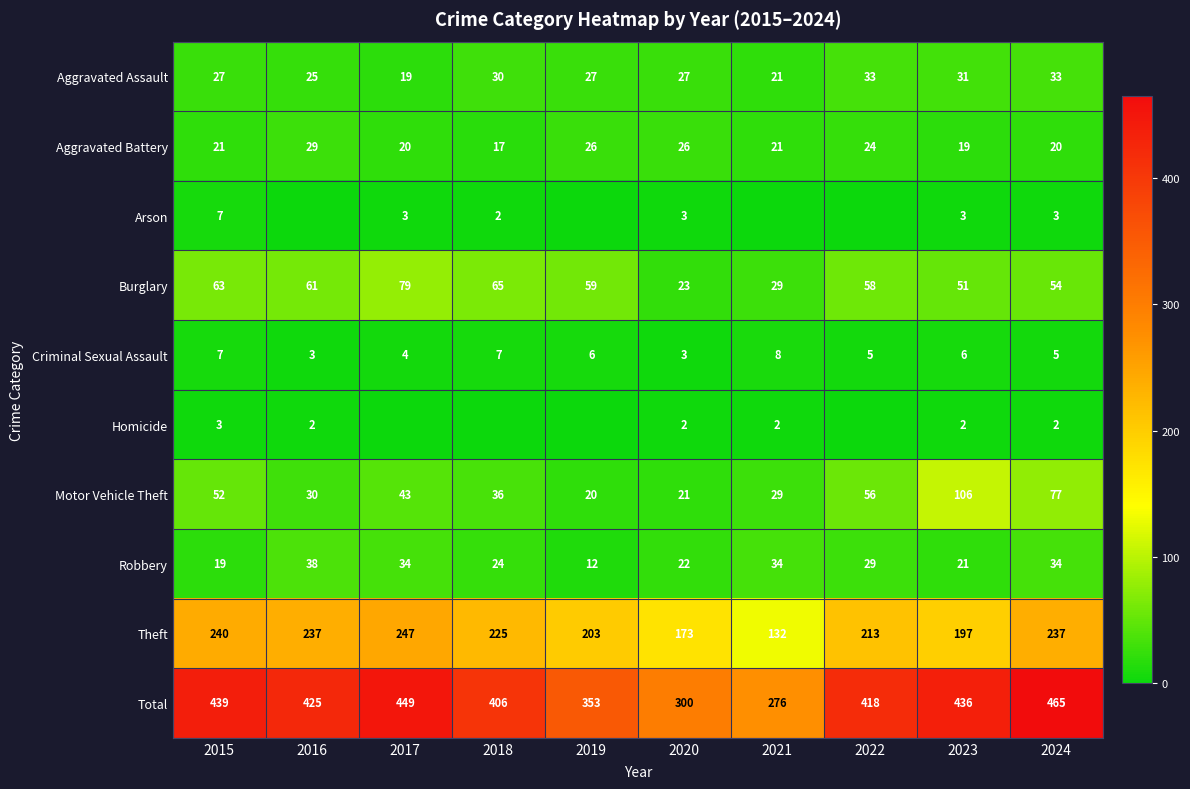

At how many categories does at least one series exceed 92?

10